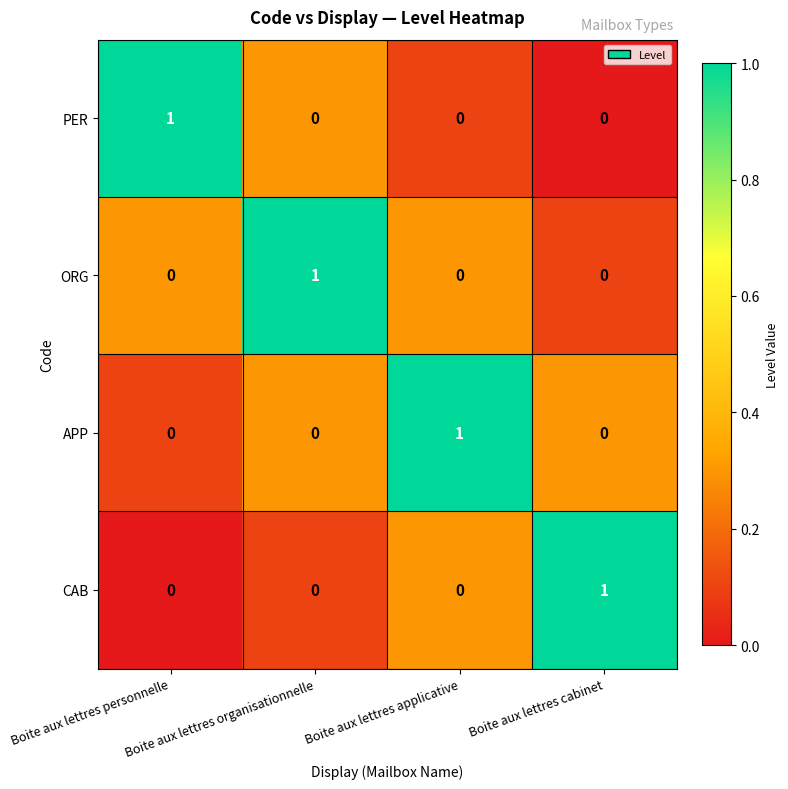

At how many categories does at least one series exceed 0?

4